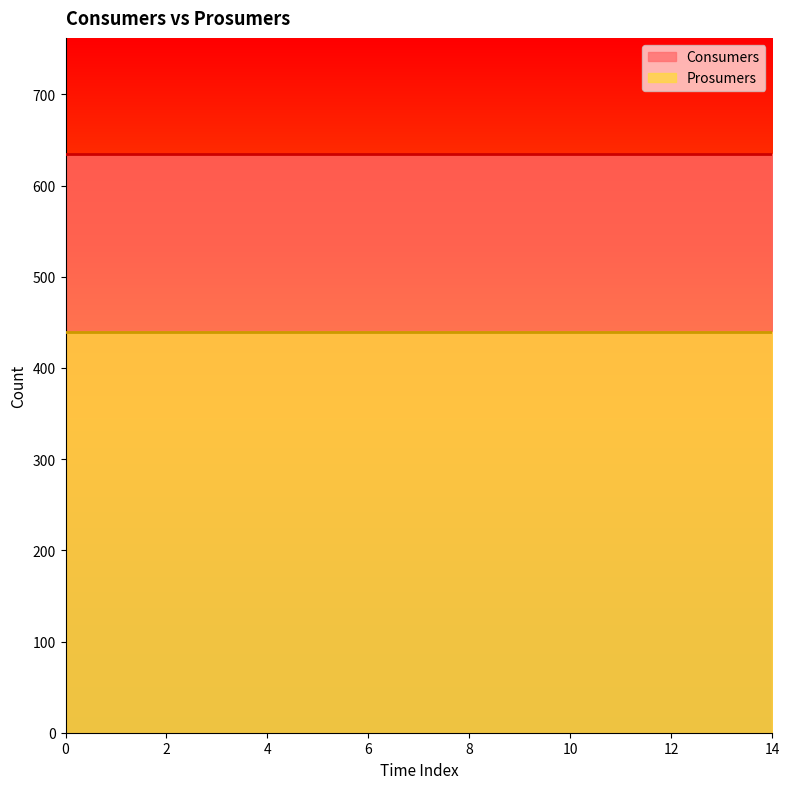

Does the chart have visible grid lines?

No